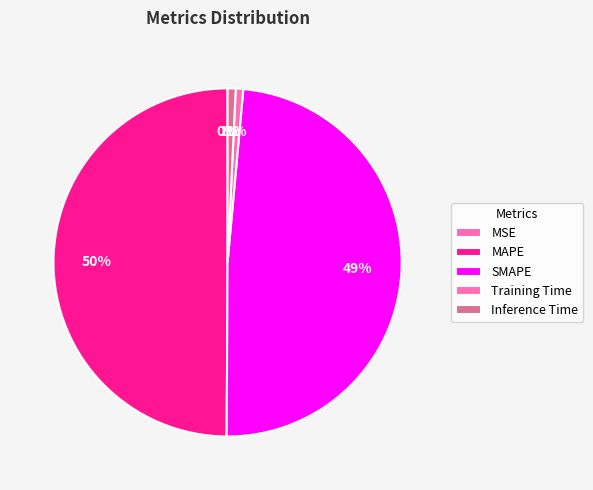

To the nearest percent, what portion does Inference Time represent?

1%